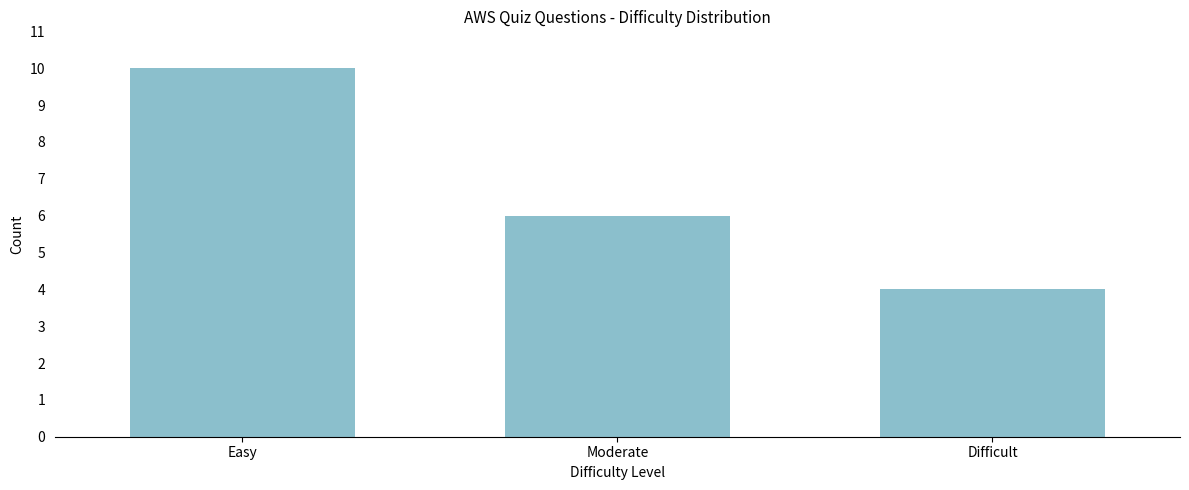

Reading left to right, what are all the values shown in this chart?

Easy=10	Moderate=6	Difficult=4